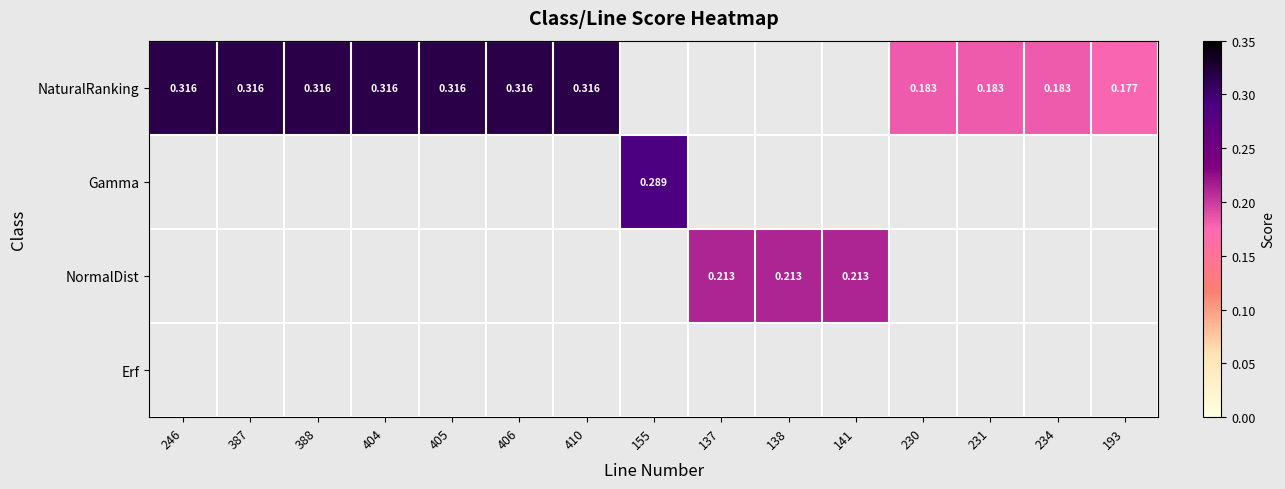

What is the difference between the maximum and minimum values in the NaturalRanking series?

0.1